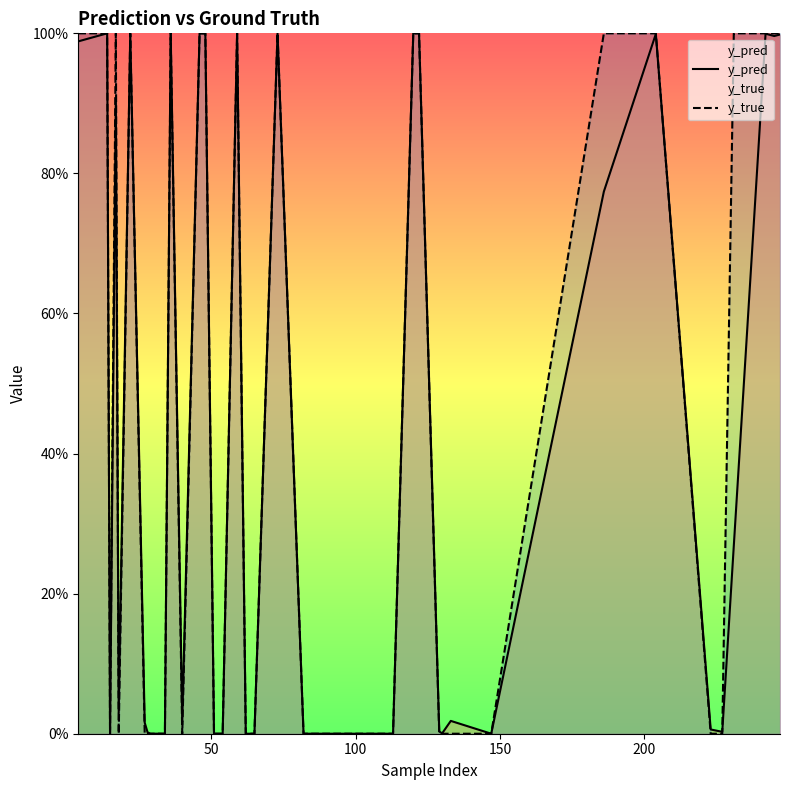

In y_pred, how many points are higher than both neighbors (excluding endpoints)?

13